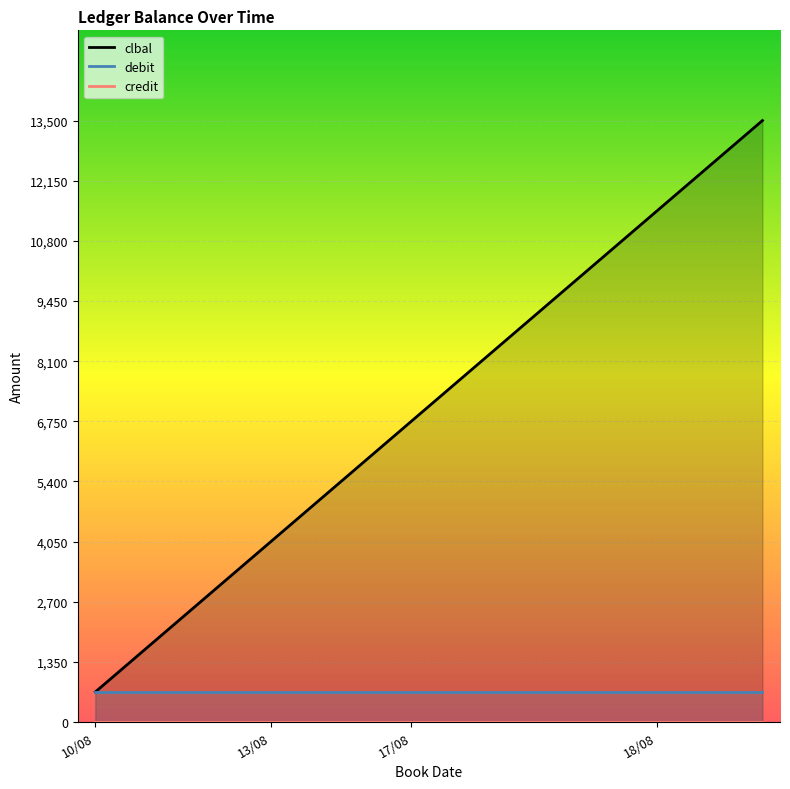

The value of clbal at 10/08 is 675. True or false?

True